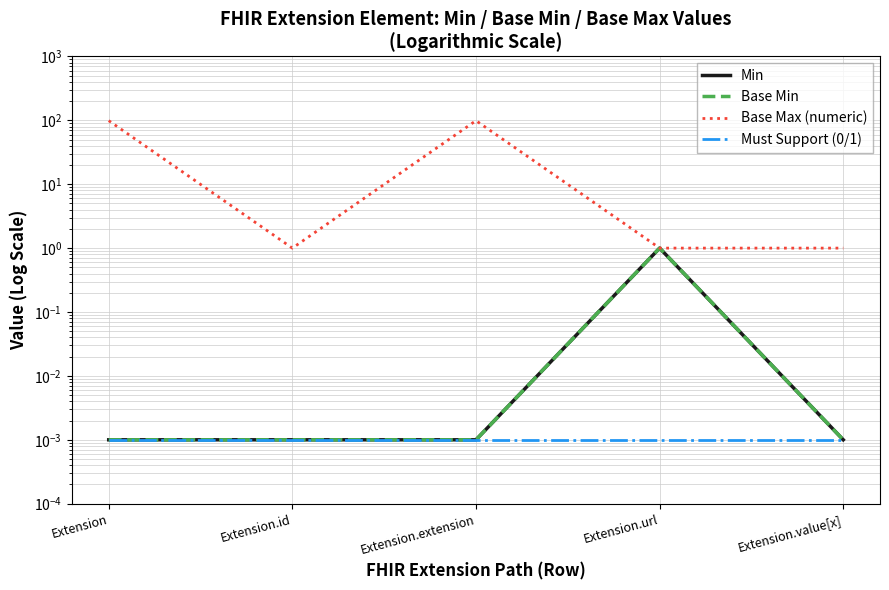

At which category is the sum across all series the highest?

Extension